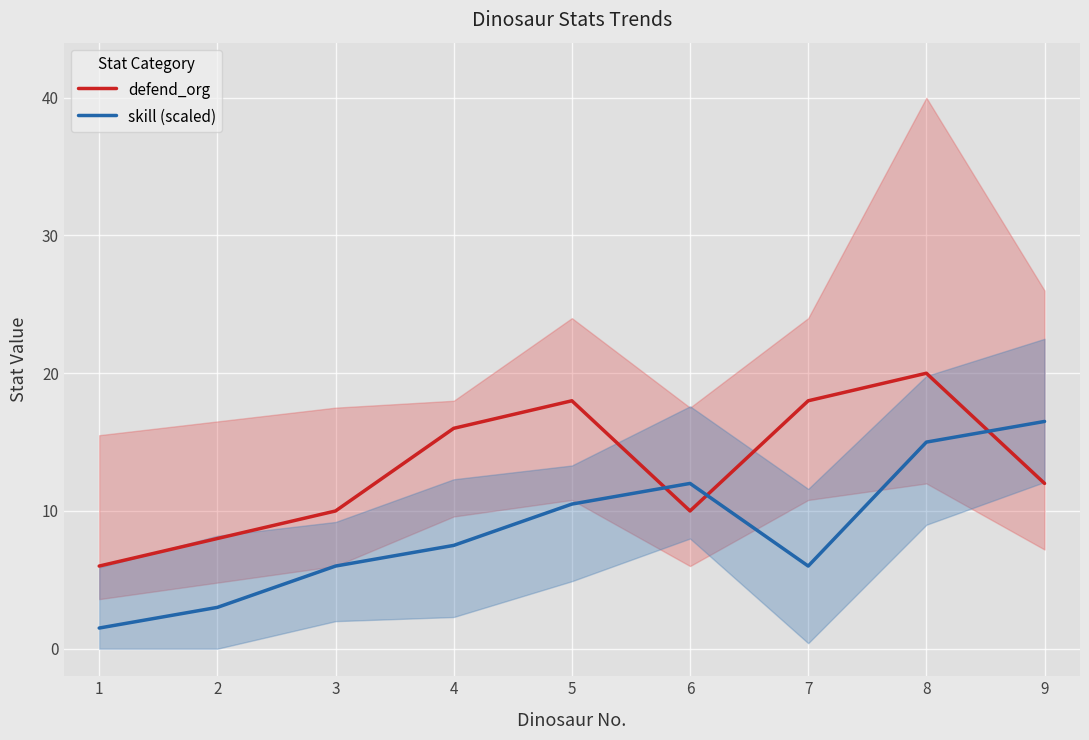

What is the value of the defend_org point at the 9th from the left?

12.0